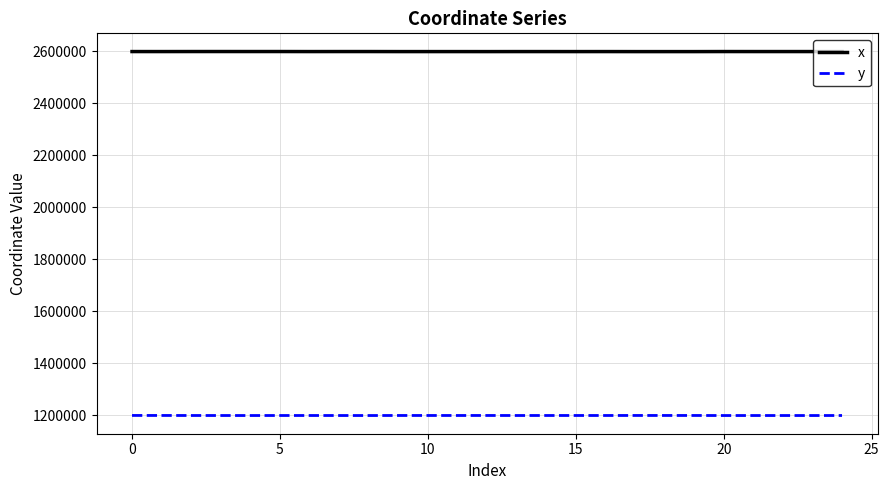

What is the greatest value displayed?

2598728.7